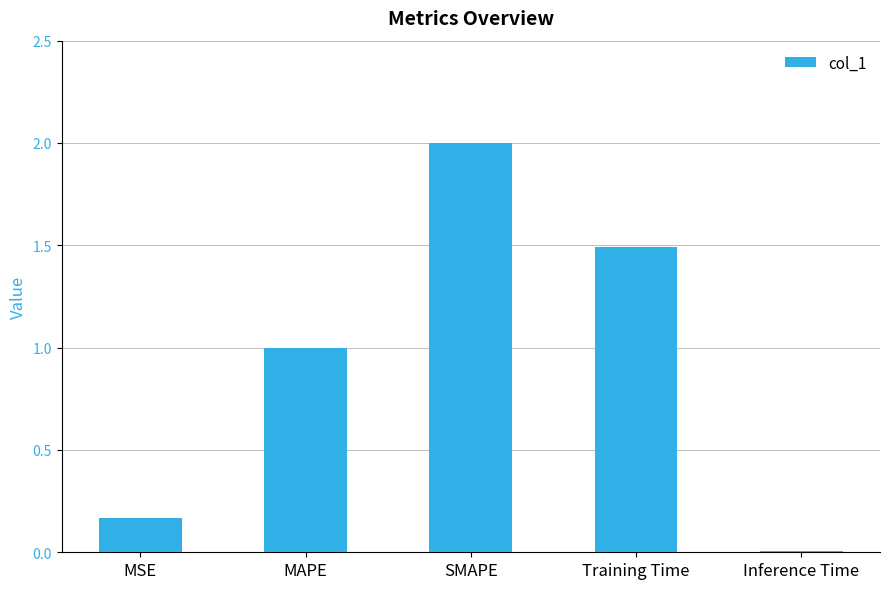

What is the maximum value shown in the chart?

2.0